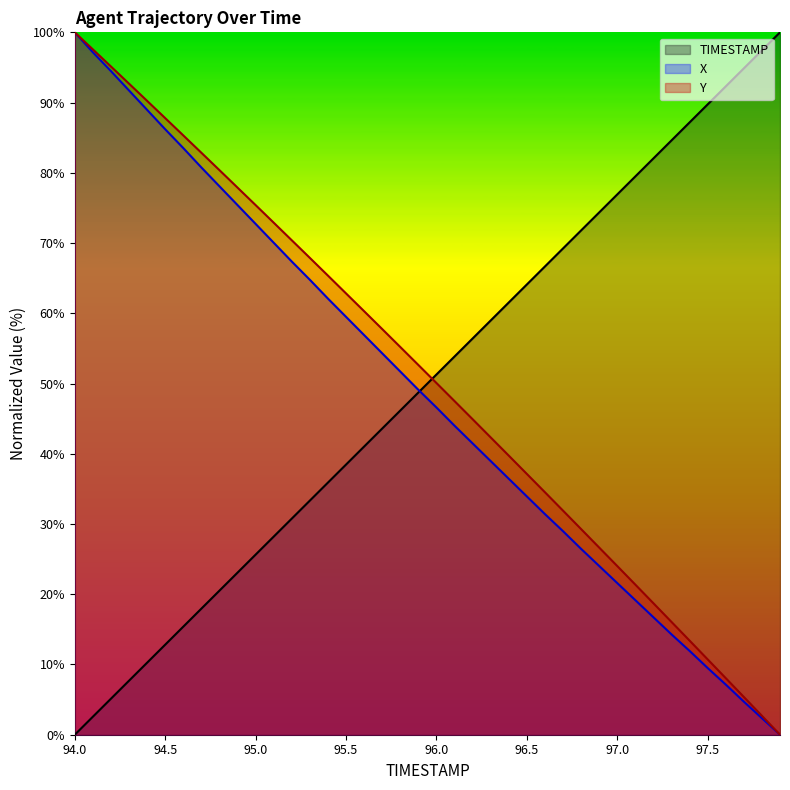

Rank the series by their average value, from lowest to highest.

X, TIMESTAMP, Y